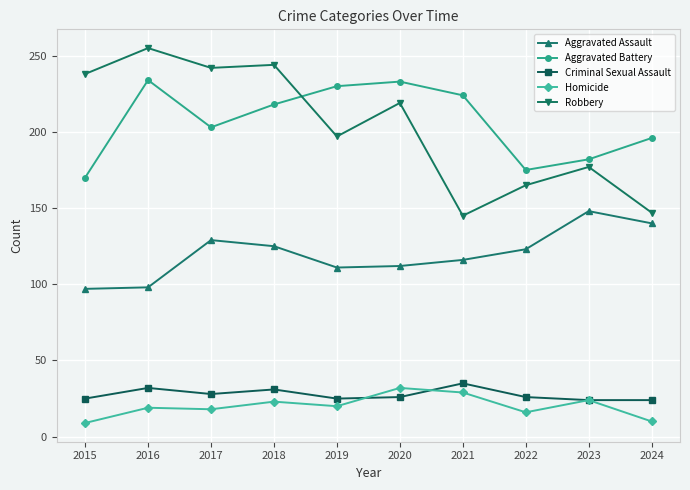

True or false: Criminal Sexual Assault and Robbery cross at least once.

False